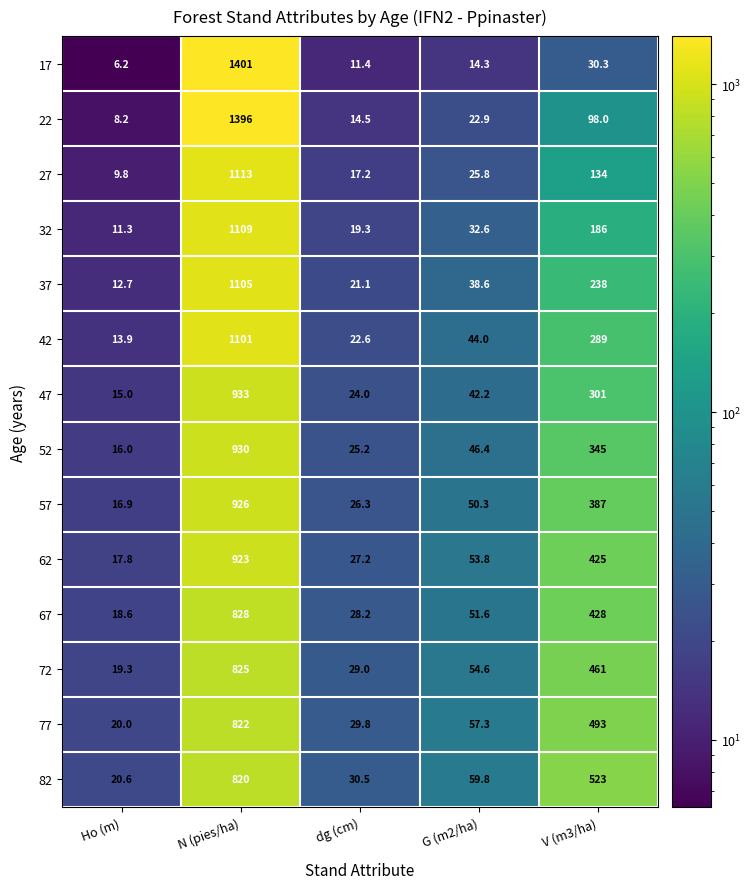

List the series in order of their peak value, lowest first.

82, 77, 72, 67, 62, 57, 52, 47, 42, 37, 32, 27, 22, 17